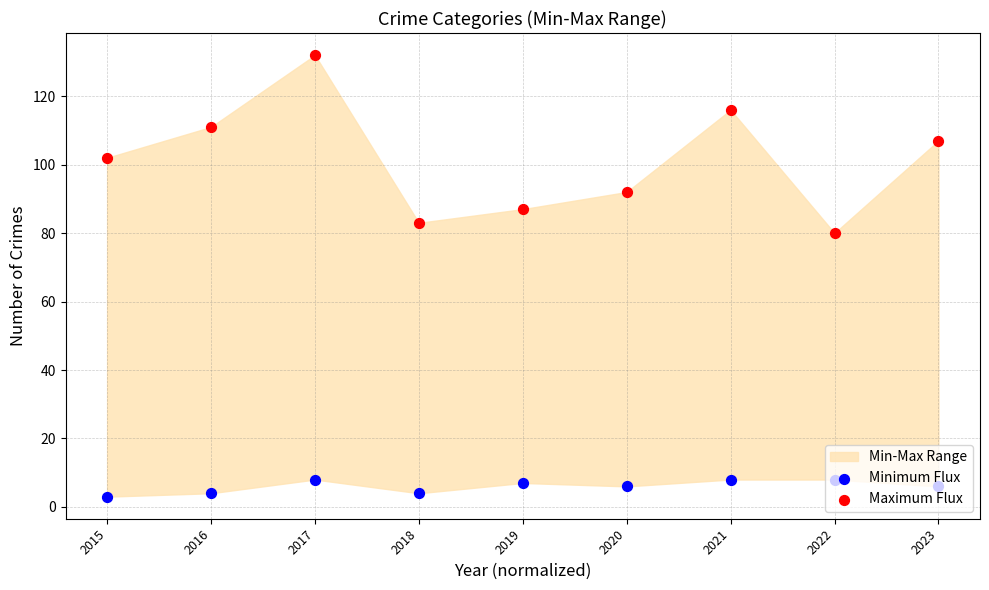

Which series reaches the maximum Y coordinate?

Maximum Flux